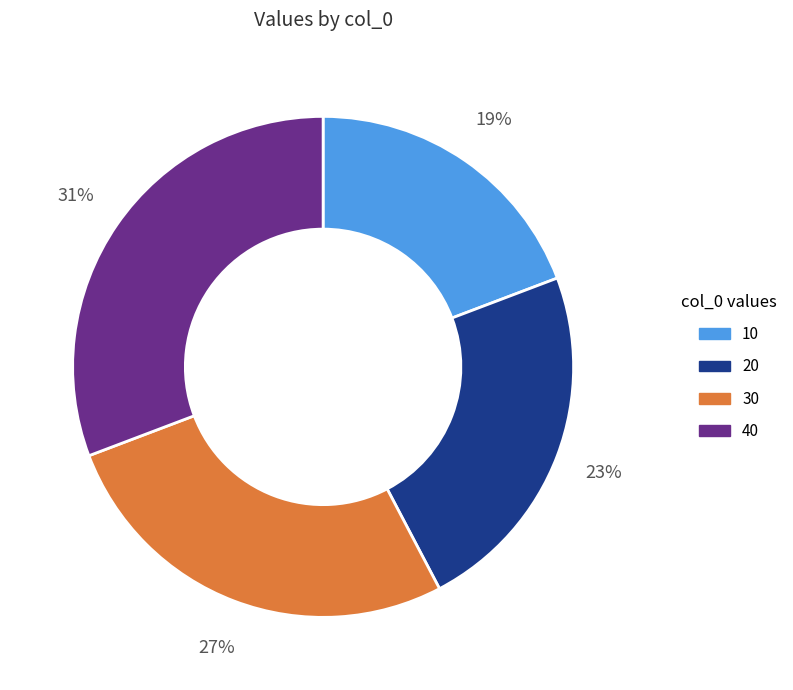

To the nearest percent, what percentage of the pie is 20?

23%